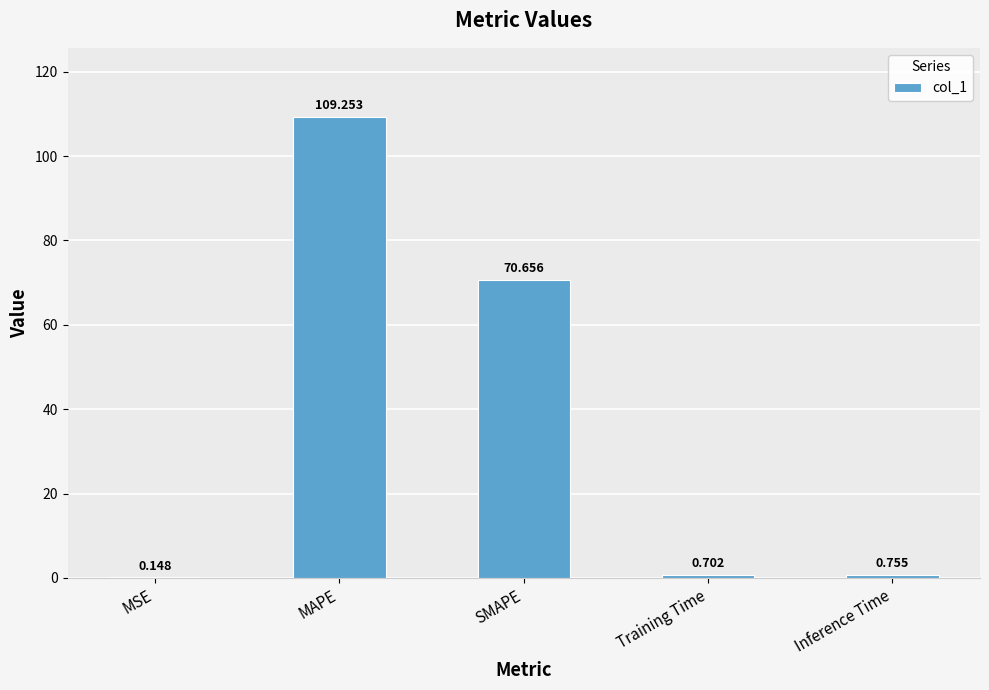

What is the difference between the values at MSE and MAPE?

109.1